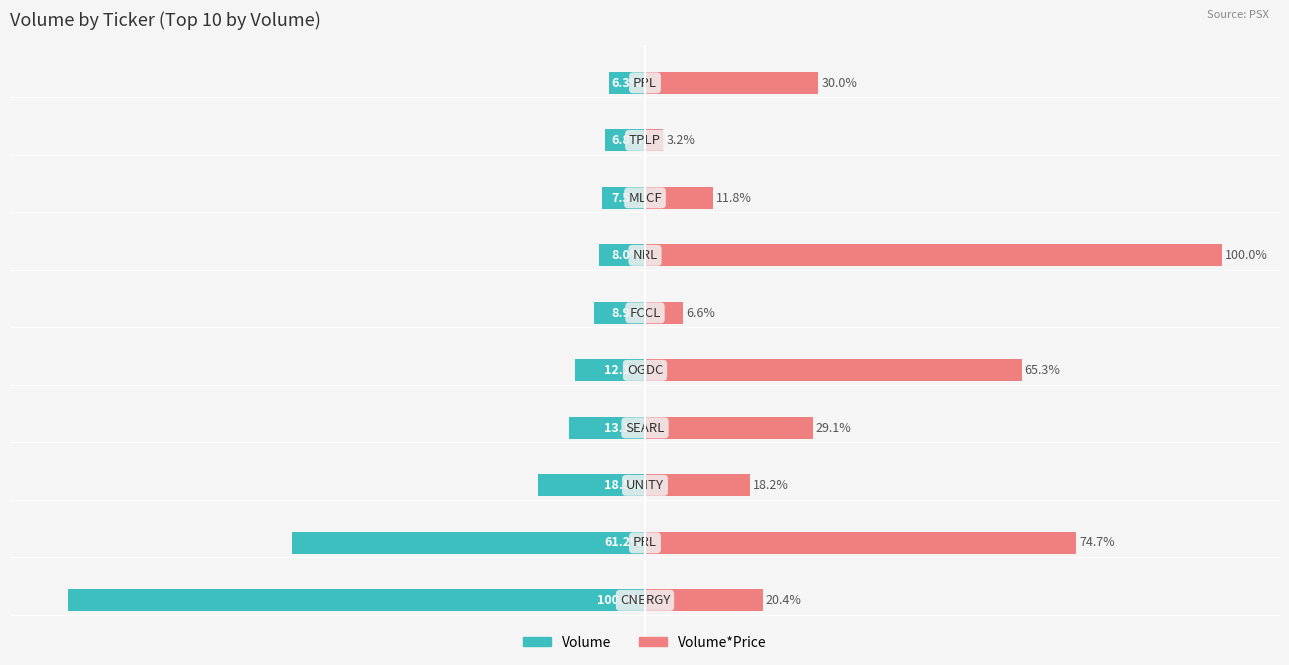

What is the difference between the maximum and minimum values in the Volume series?

93.7